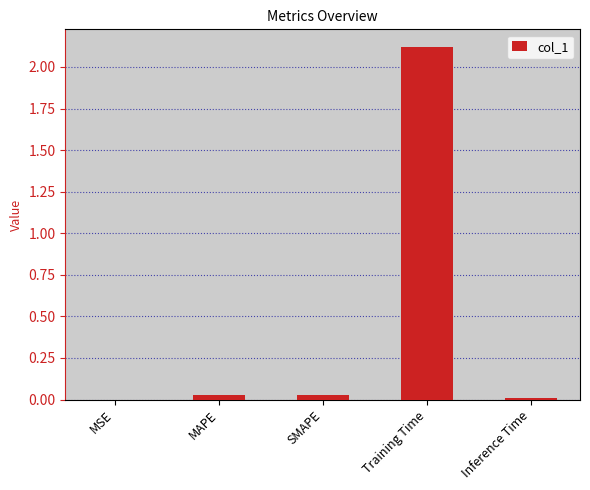

Which label corresponds to the largest value in the chart?

Training Time